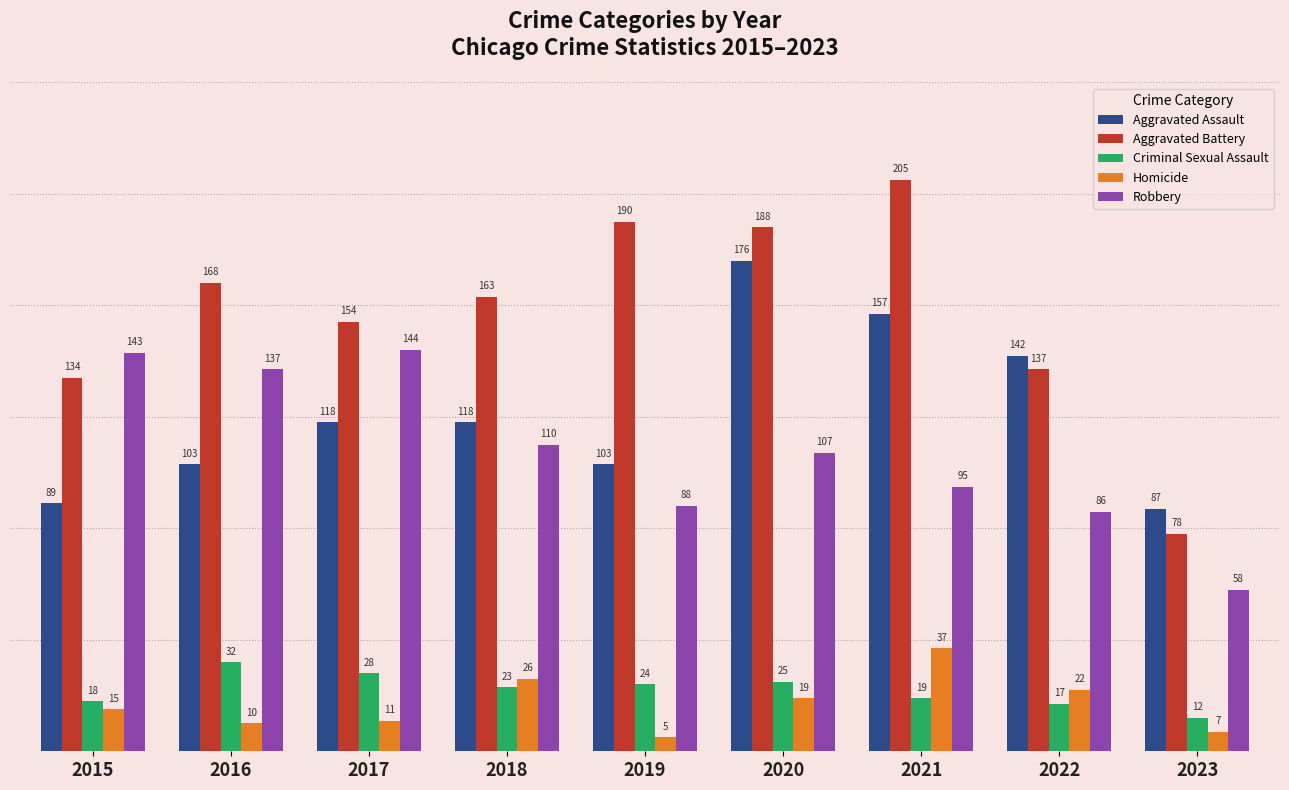

At which label does Robbery first exceed 107?

2015